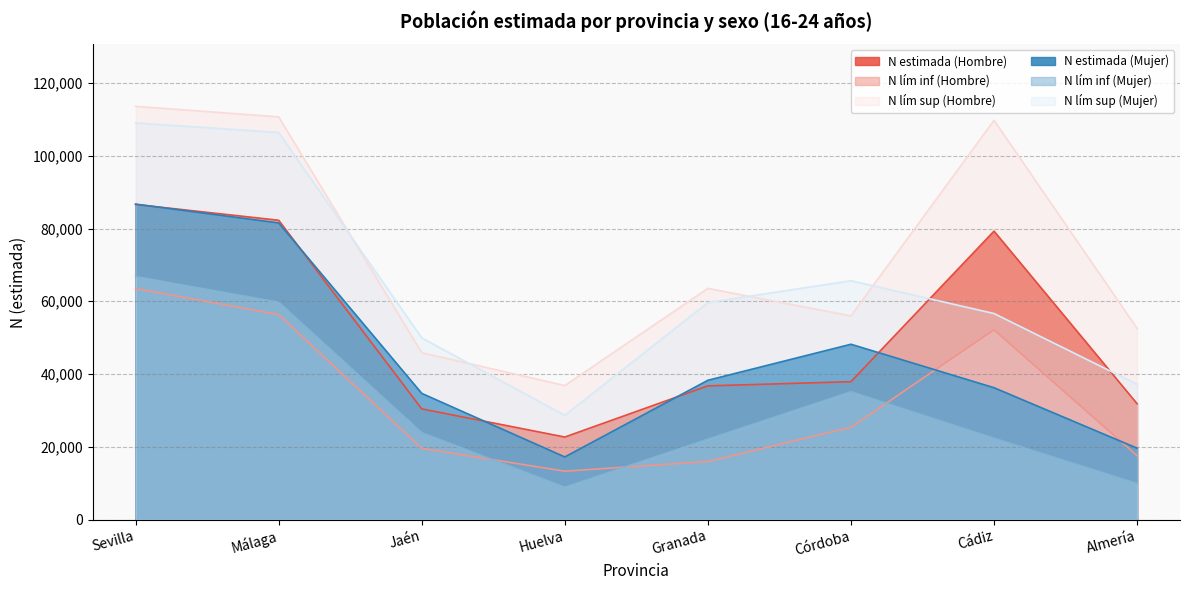

How many series are shown in this chart?

6